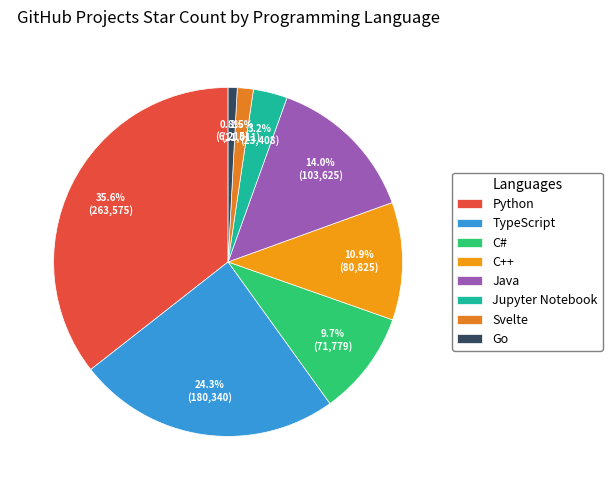

Is the sum of Go and C# greater than half?

No